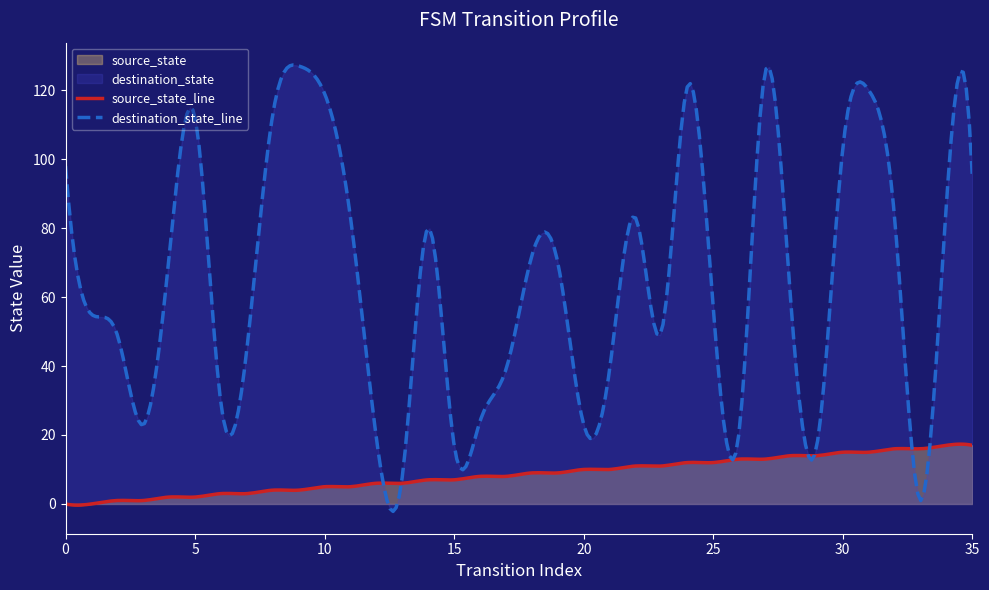

Which category has the lowest value in the destination_state series?

33